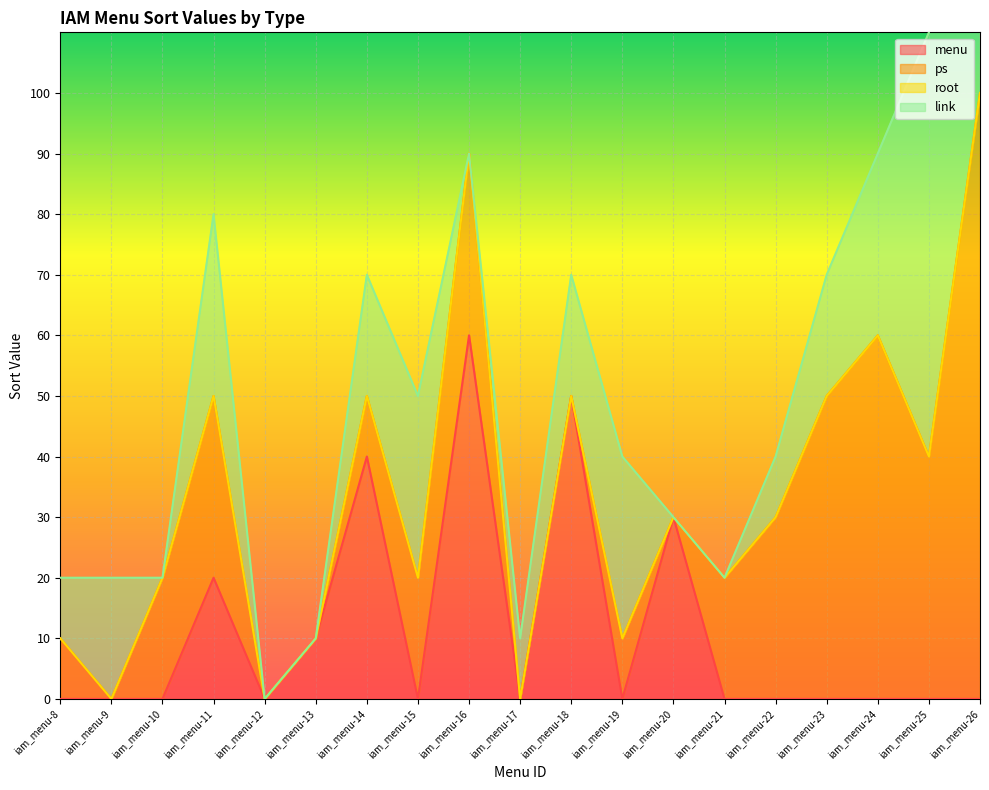

What is the greatest value displayed?

100